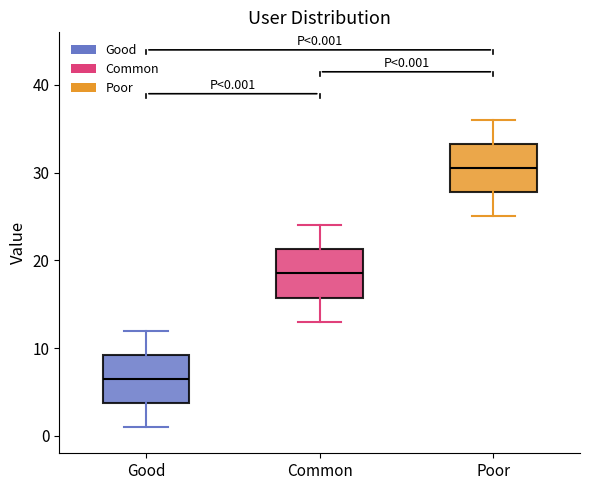

Which box has the highest median line?

Poor